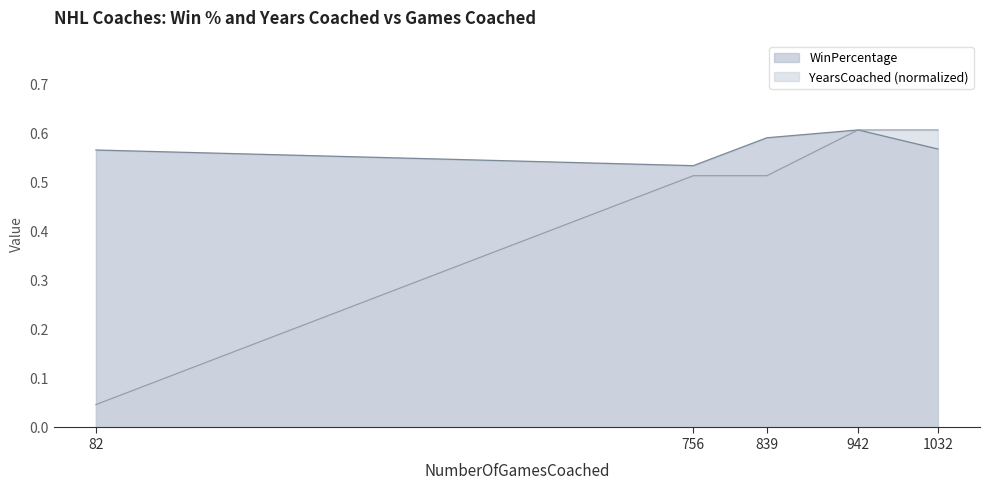

What is the difference between the YearsCoached values at 1032 and 82?

0.6